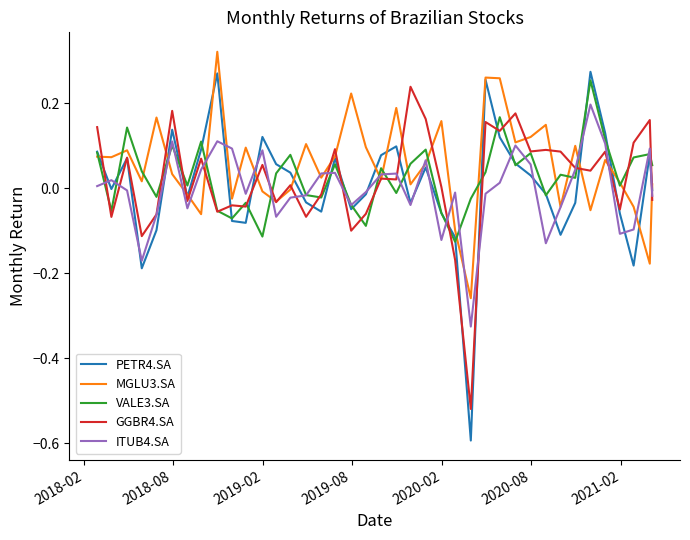

Count the number of categories in the chart.

39